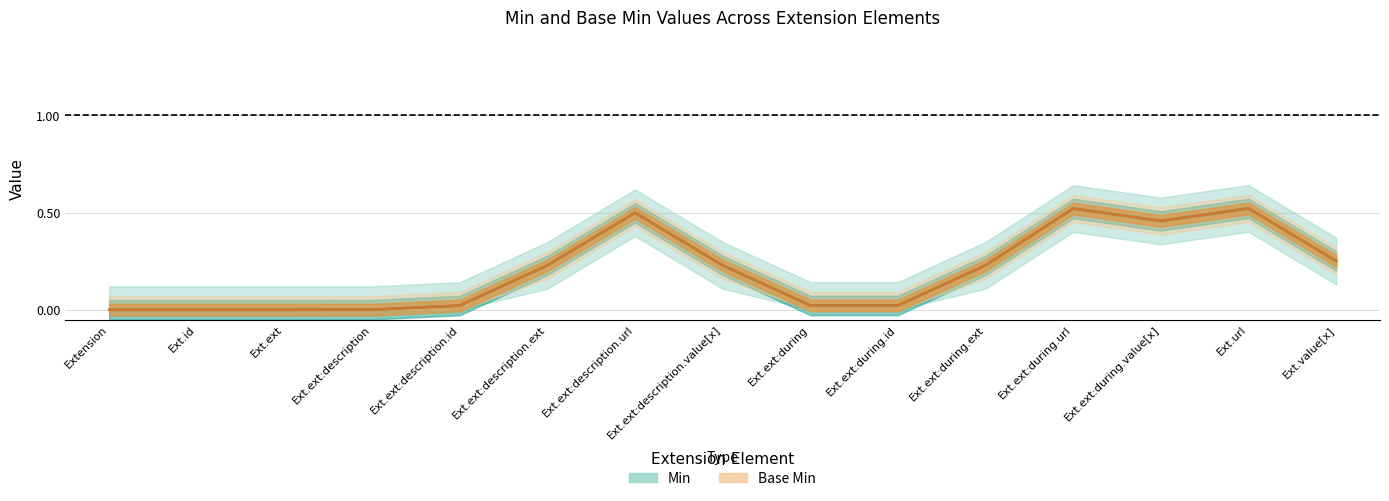

What is the sum of all Base Min values?

3